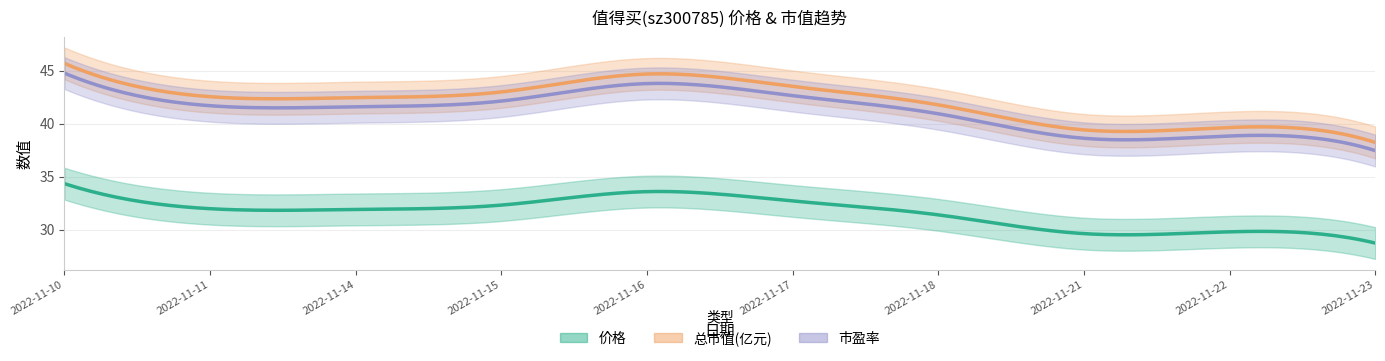

The value of 价格 at 2022-11-16 is 33.6. True or false?

True